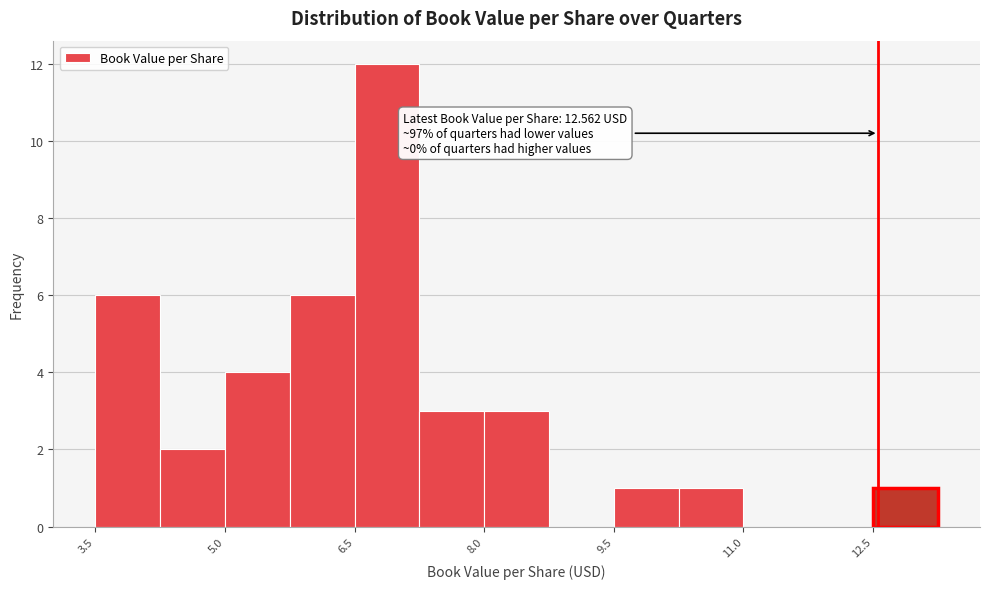

Read against the x-axis, roughly where is the centre of the tallest bar?

6.8